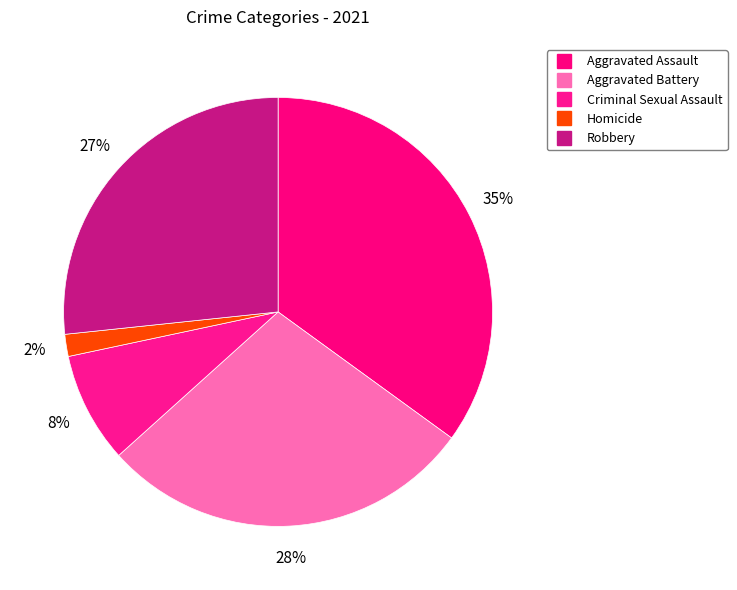

How many slices are in this pie chart?

5